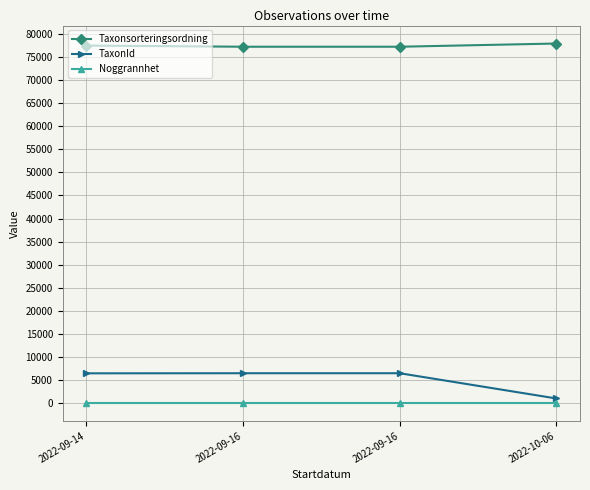

At which label does Taxonsorteringsordning reach its minimum?

2022-09-16